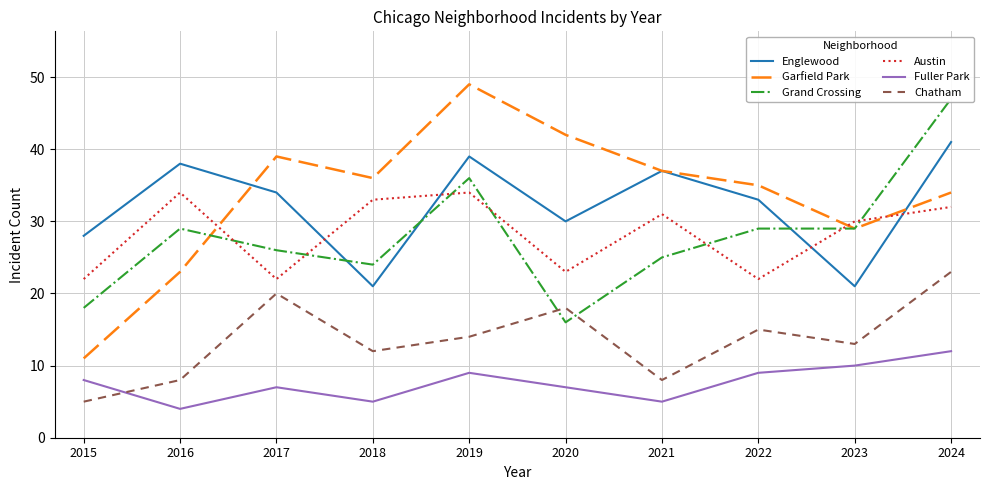

Rank the series at 2022 from lowest to highest value.

Fuller Park, Chatham, Austin, Grand Crossing, Englewood, Garfield Park